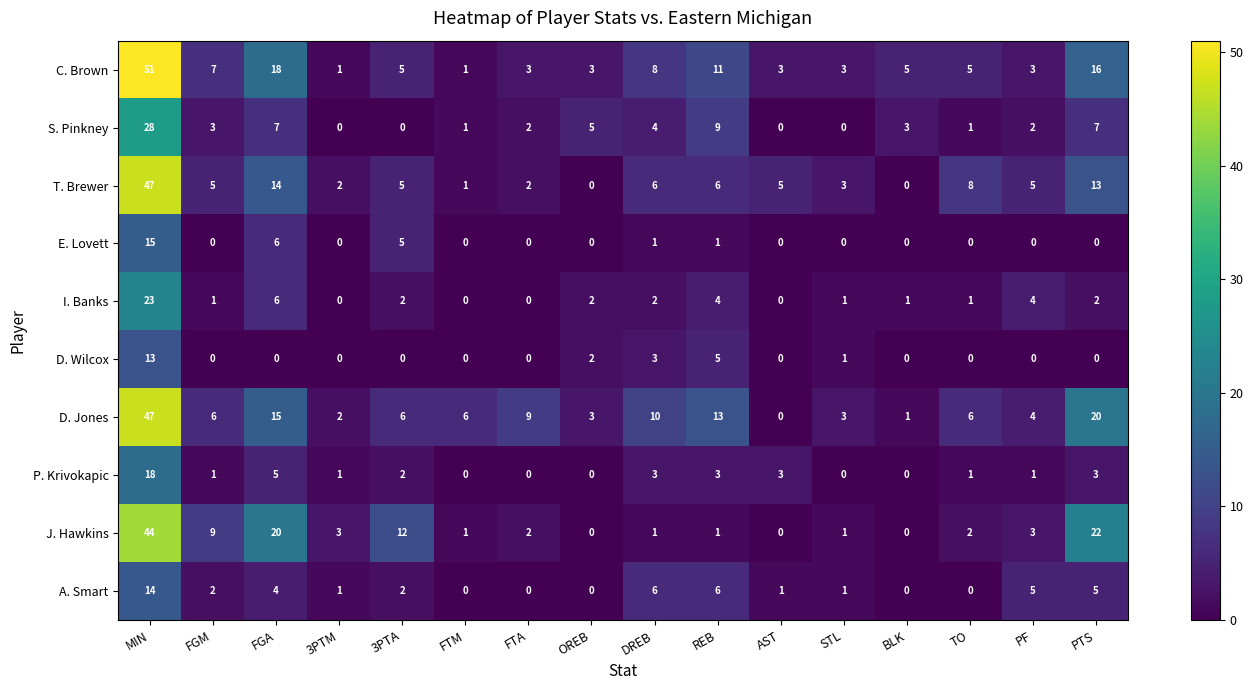

What is the sum of all D. Jones values?

151